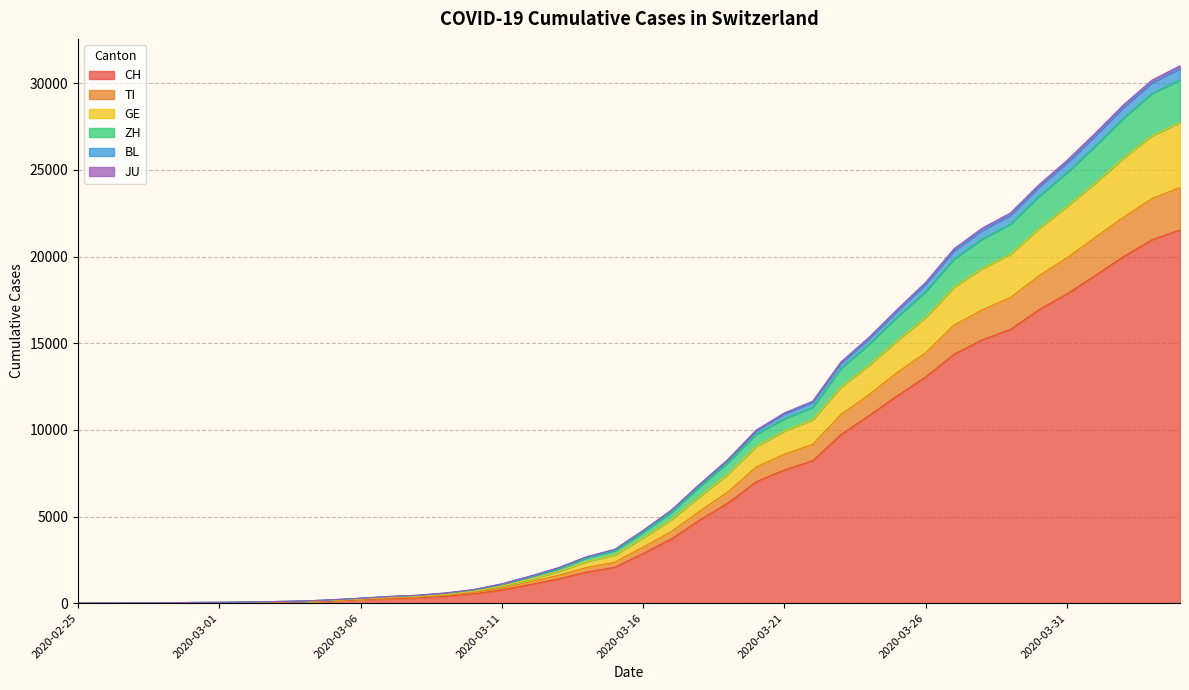

What position from the left is 2020-04-01?

37